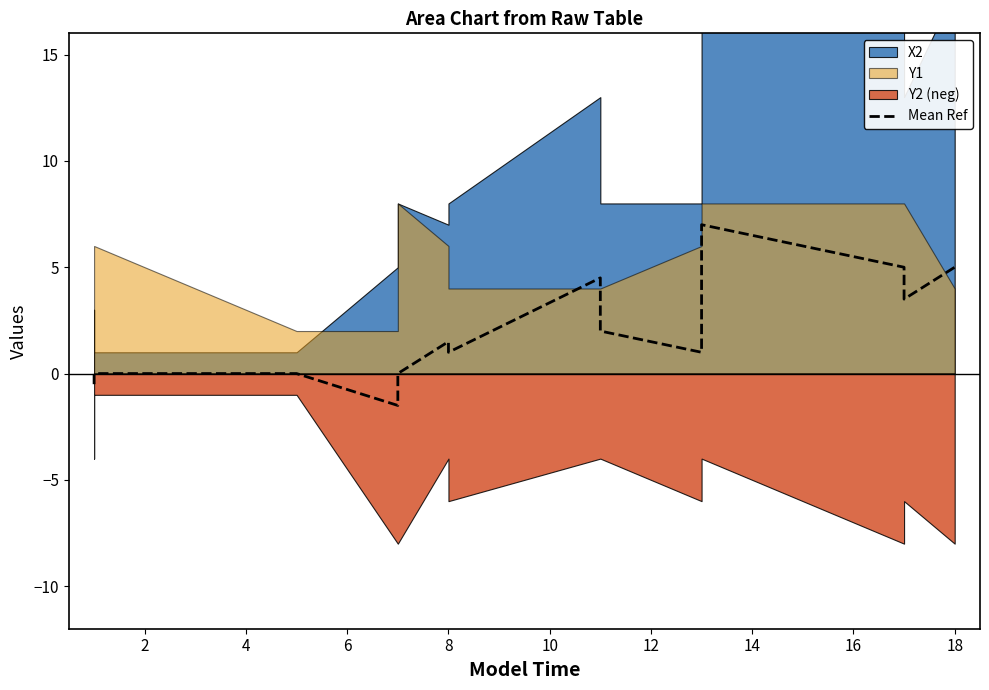

Reading right to left, what are all the values shown in this chart?

5.0	3.5	5.0	7.0	1.0	2.0	4.5	1.0	1.5	0.0	-1.5	0.0	0.0	-0.5	-0.5